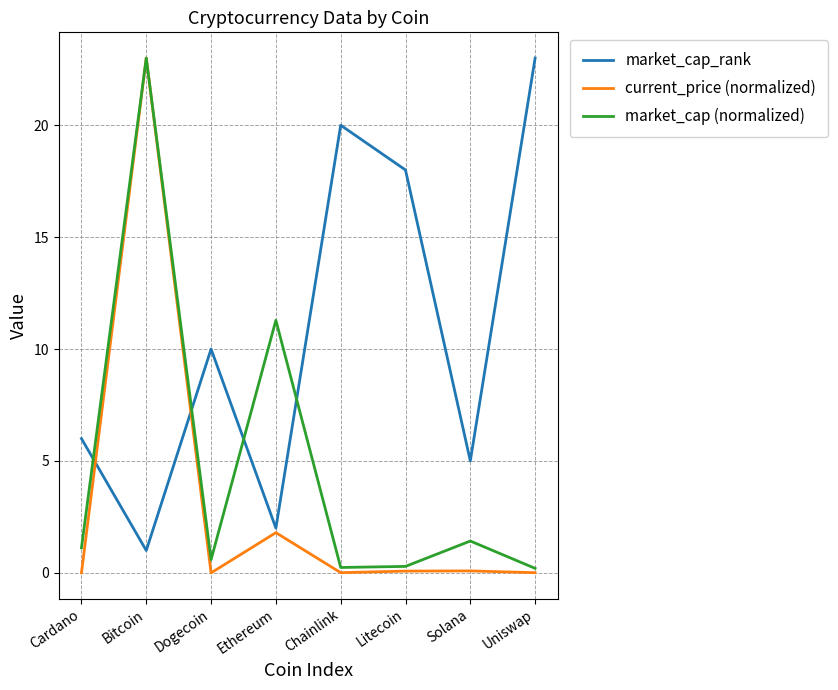

The value of market_cap_rank at Solana is 8.5. True or false?

False